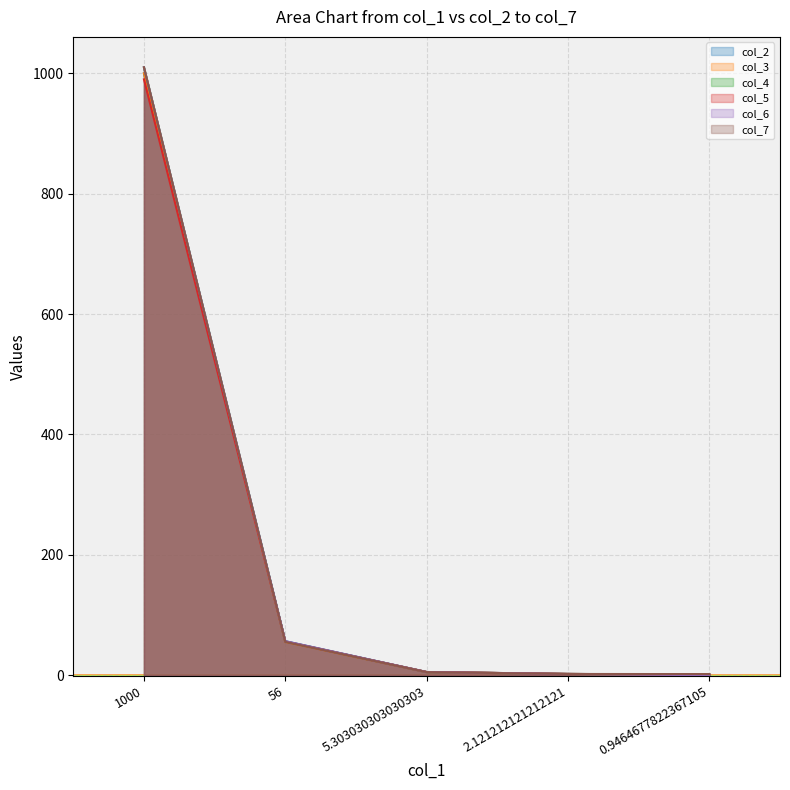

At which category does the chart reach its peak across all series?

1000